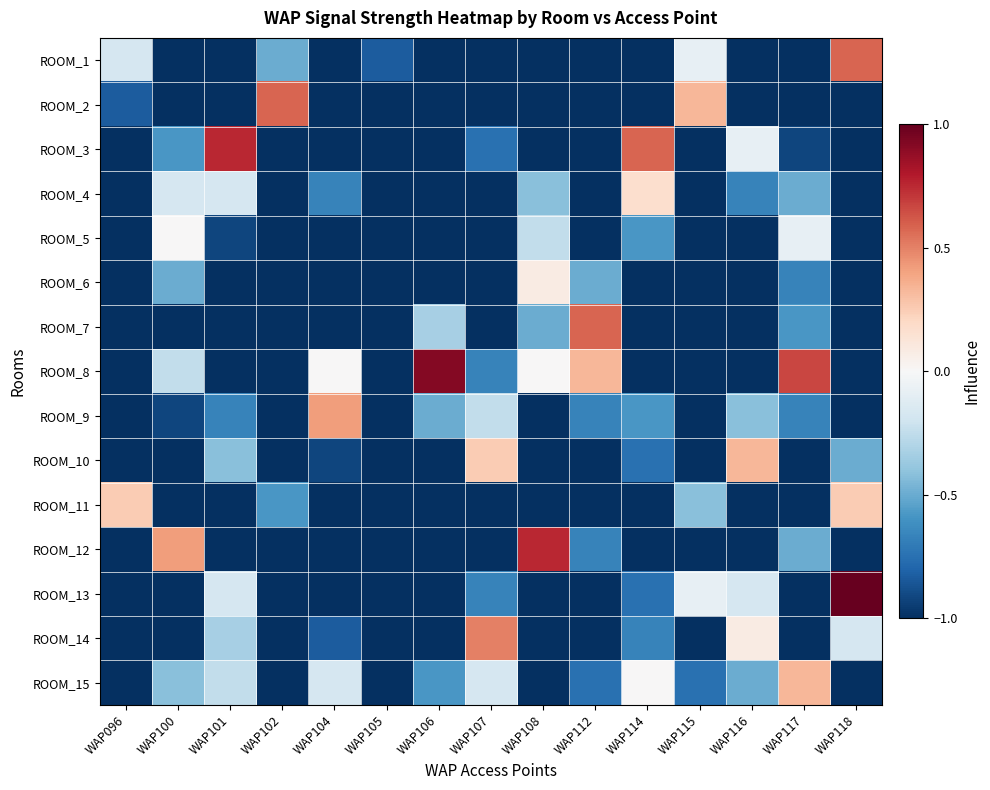

What is the difference between the highest and lowest values at WAP101?

1.8